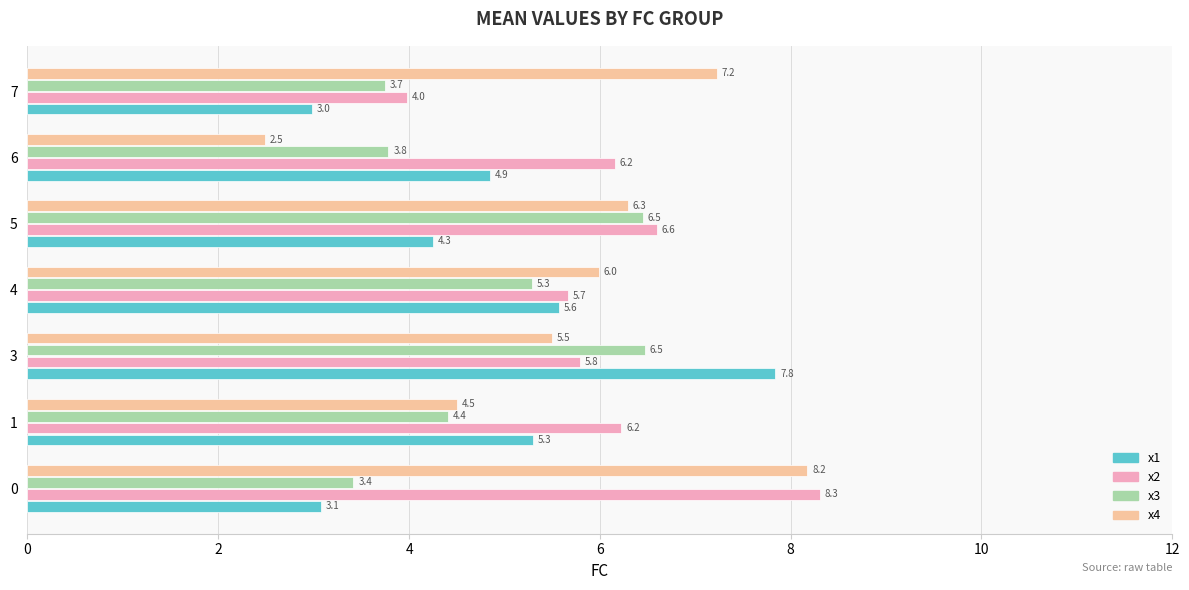

At how many categories does at least one series exceed 7?

3